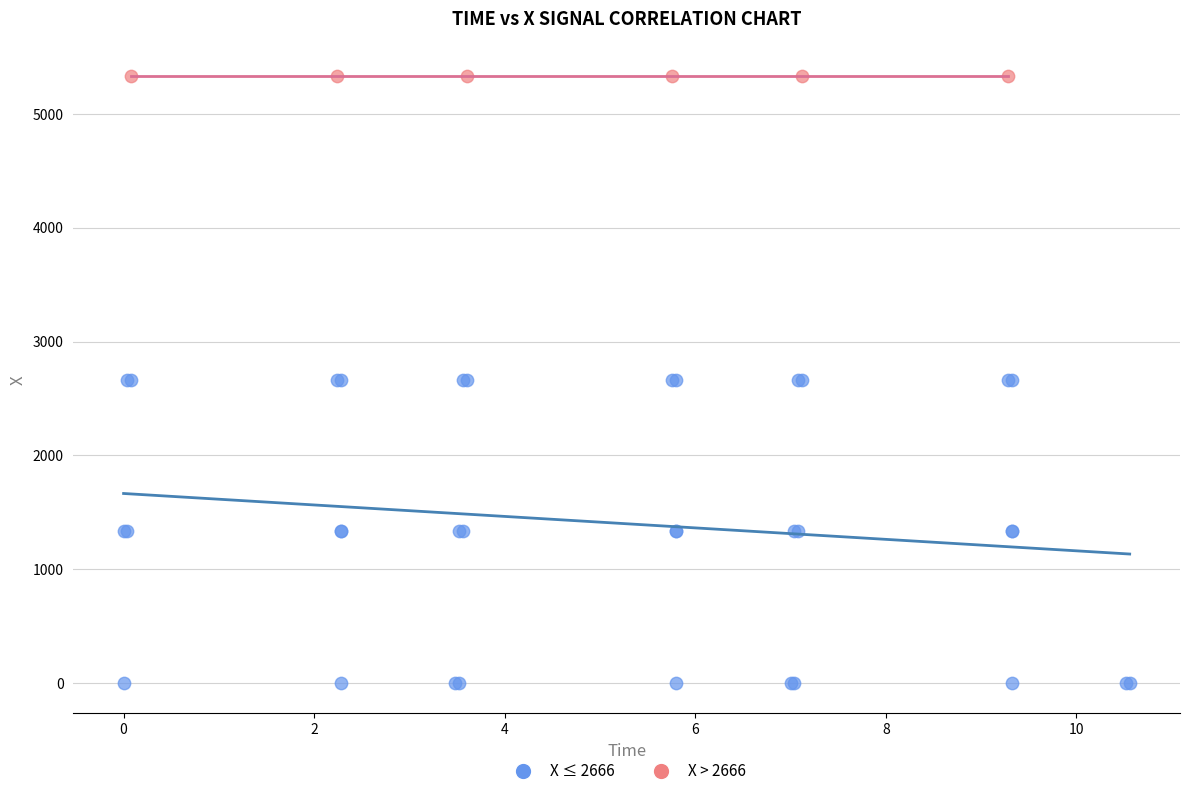

Which series reaches the maximum Y coordinate?

X > 2666